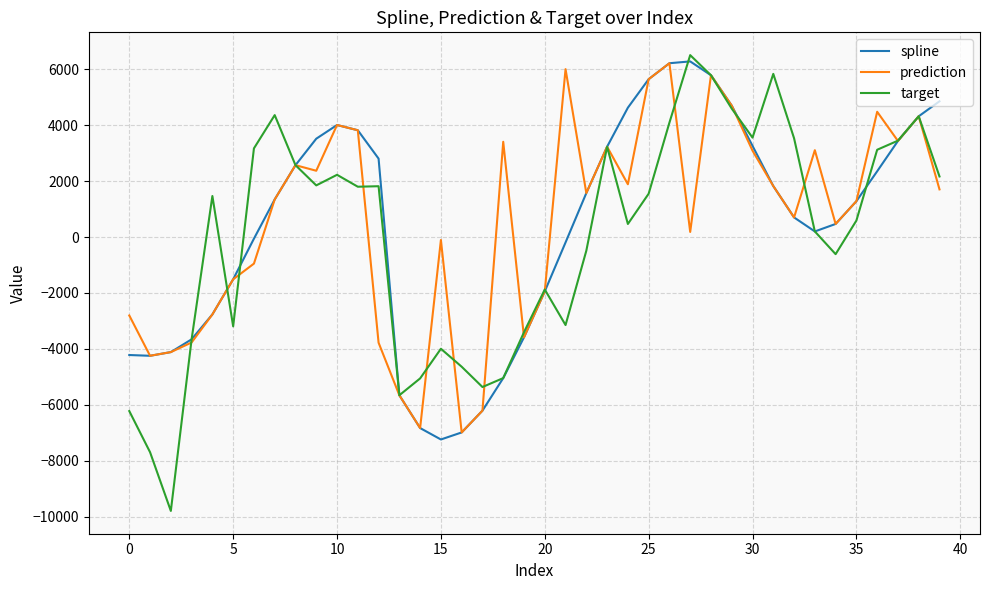

How many distinct data groups are displayed?

3